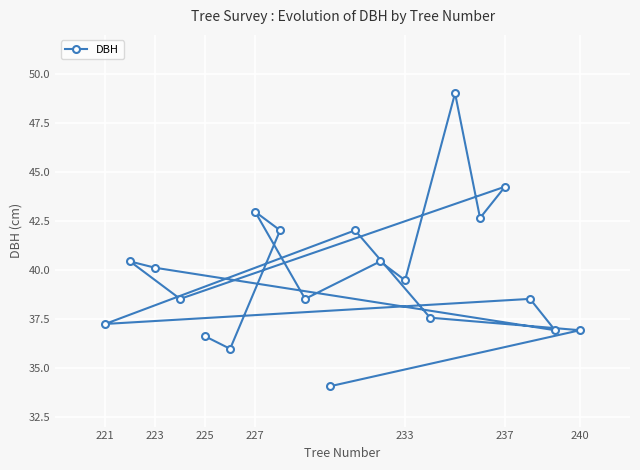

Read the value at 240.

36.9